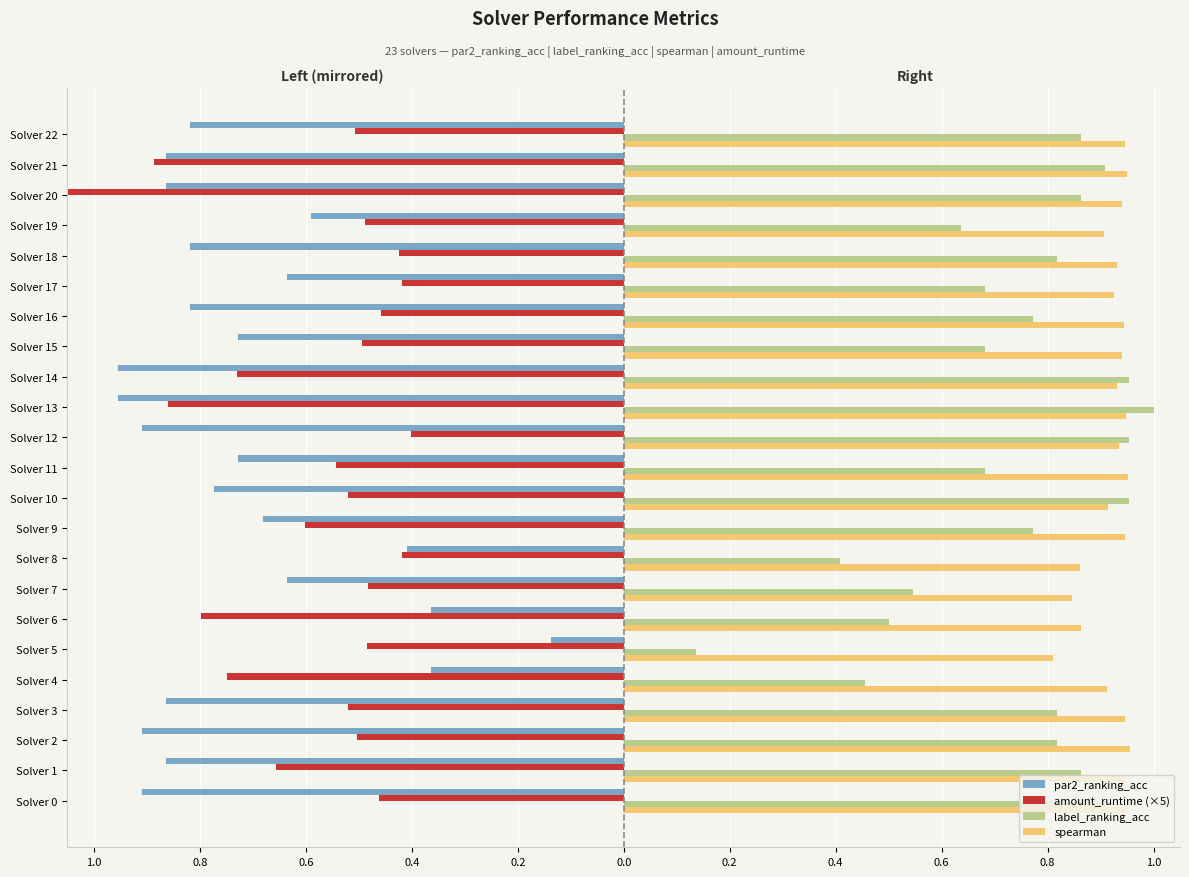

How many spearman values are between 0 and 1?

23